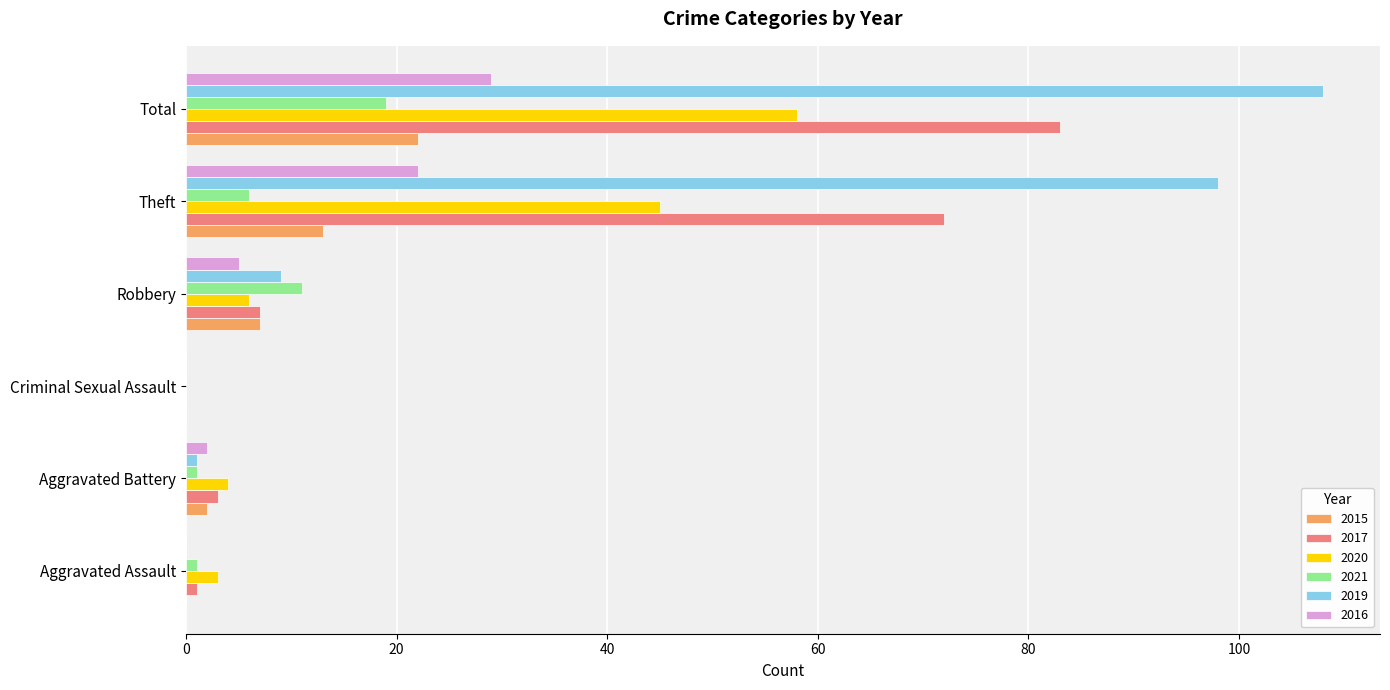

What are all the series names shown in the legend?

2015, 2017, 2020, 2021, 2019, 2016